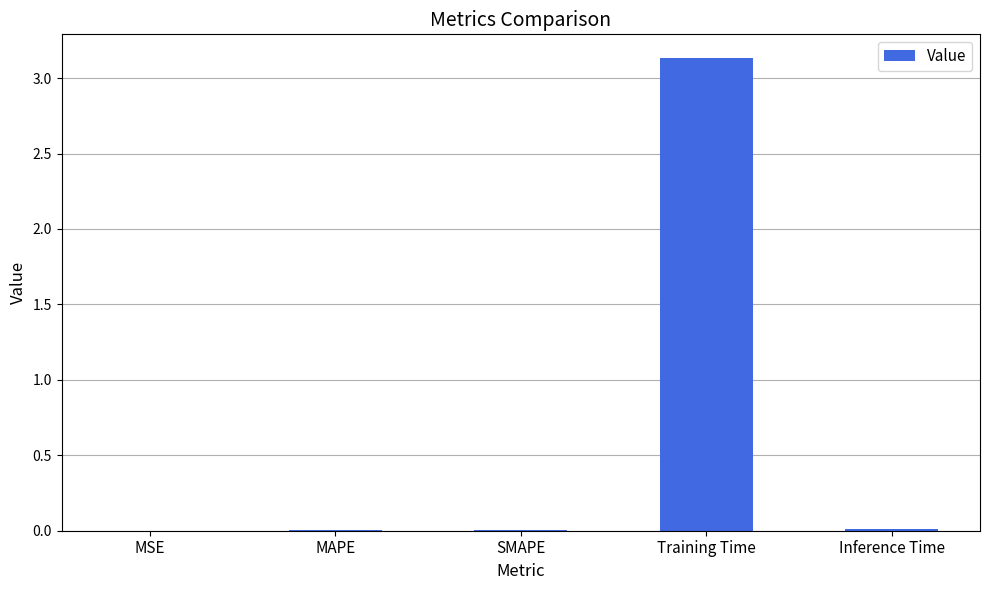

Between Inference Time and Training Time, which is larger?

Training Time